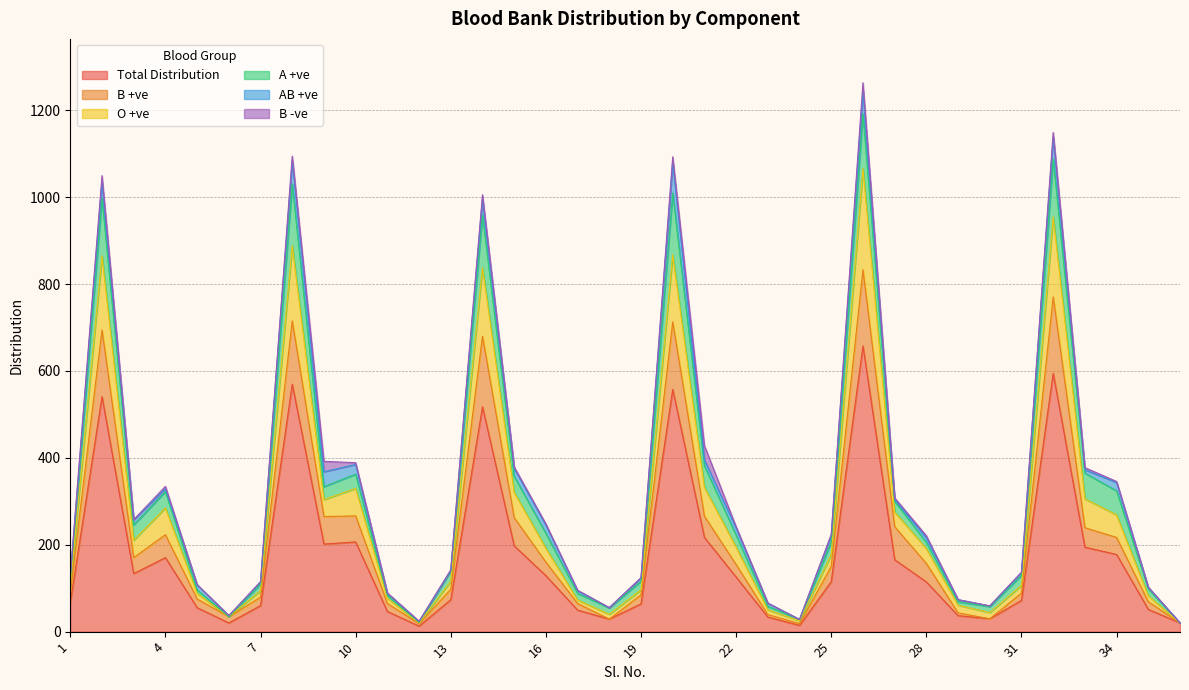

Which has a higher value, 34 or 33?

33